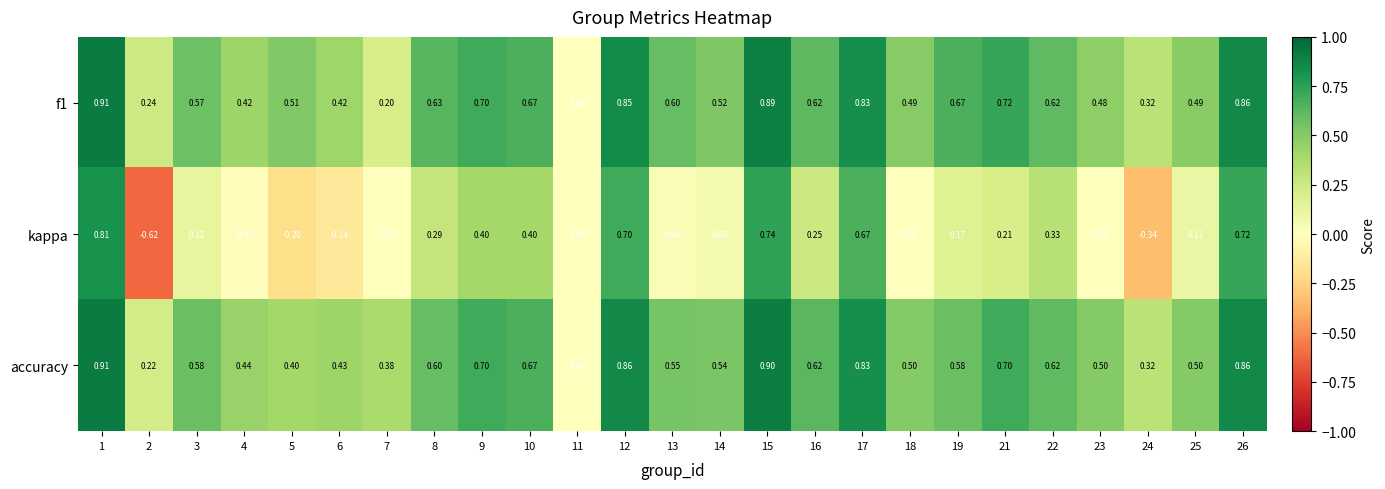

Between 17 and 22, which series saw the biggest shift?

kappa